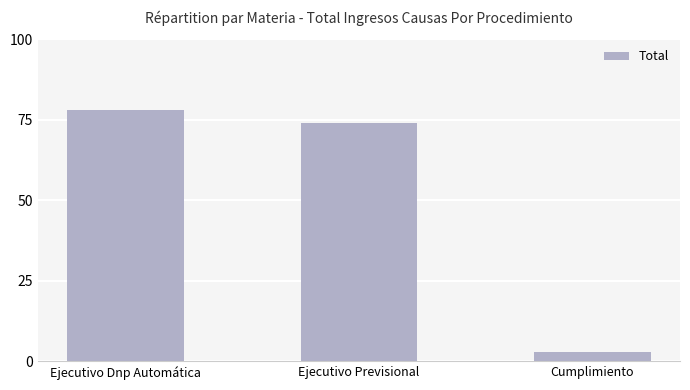

Does the chart contain any negative values?

No